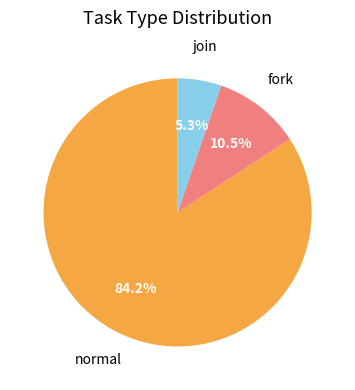

Is there any slice that represents more than half of the pie?

Yes